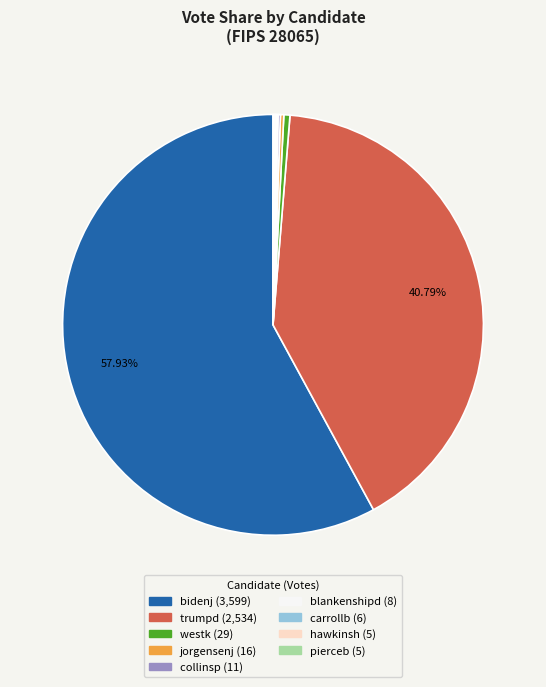

Which slice is the largest?

bidenj